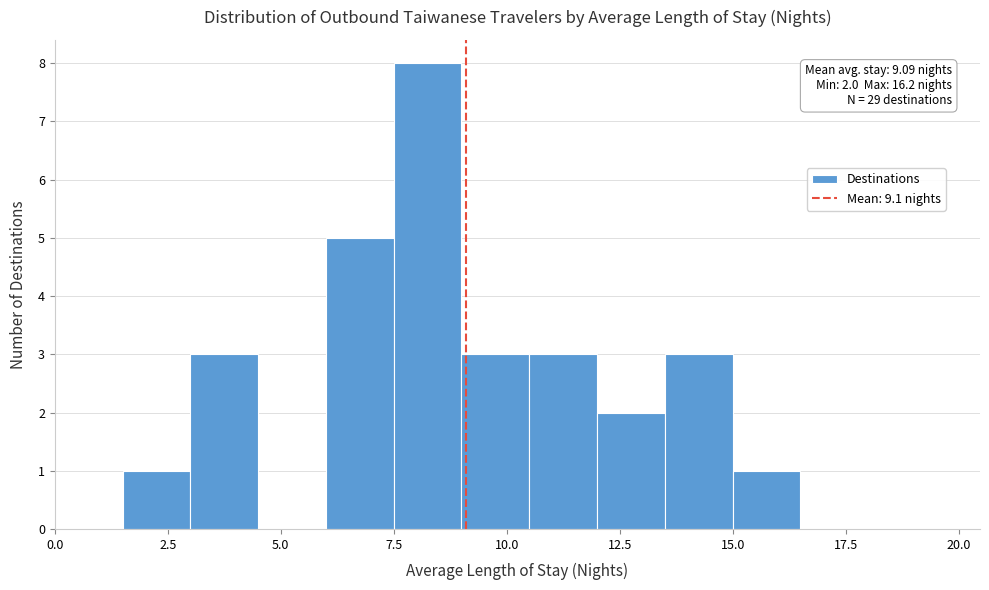

Read against the x-axis, roughly where is the centre of the tallest bar?

8.5